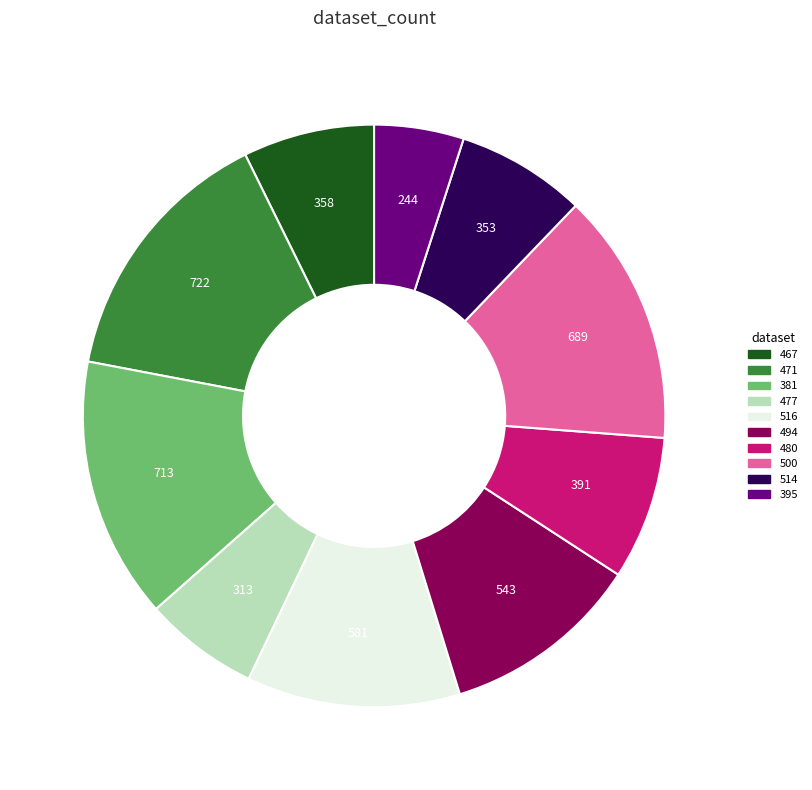

Is there a majority slice in this chart?

No